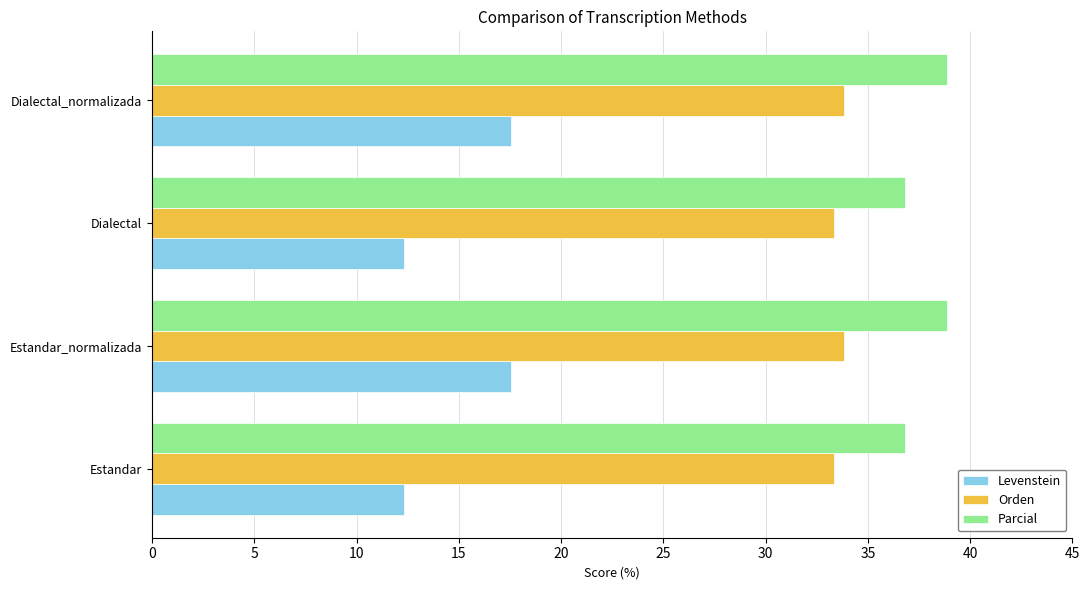

What is the difference between the Levenstein values at Dialectal_normalizada and Dialectal?

5.2